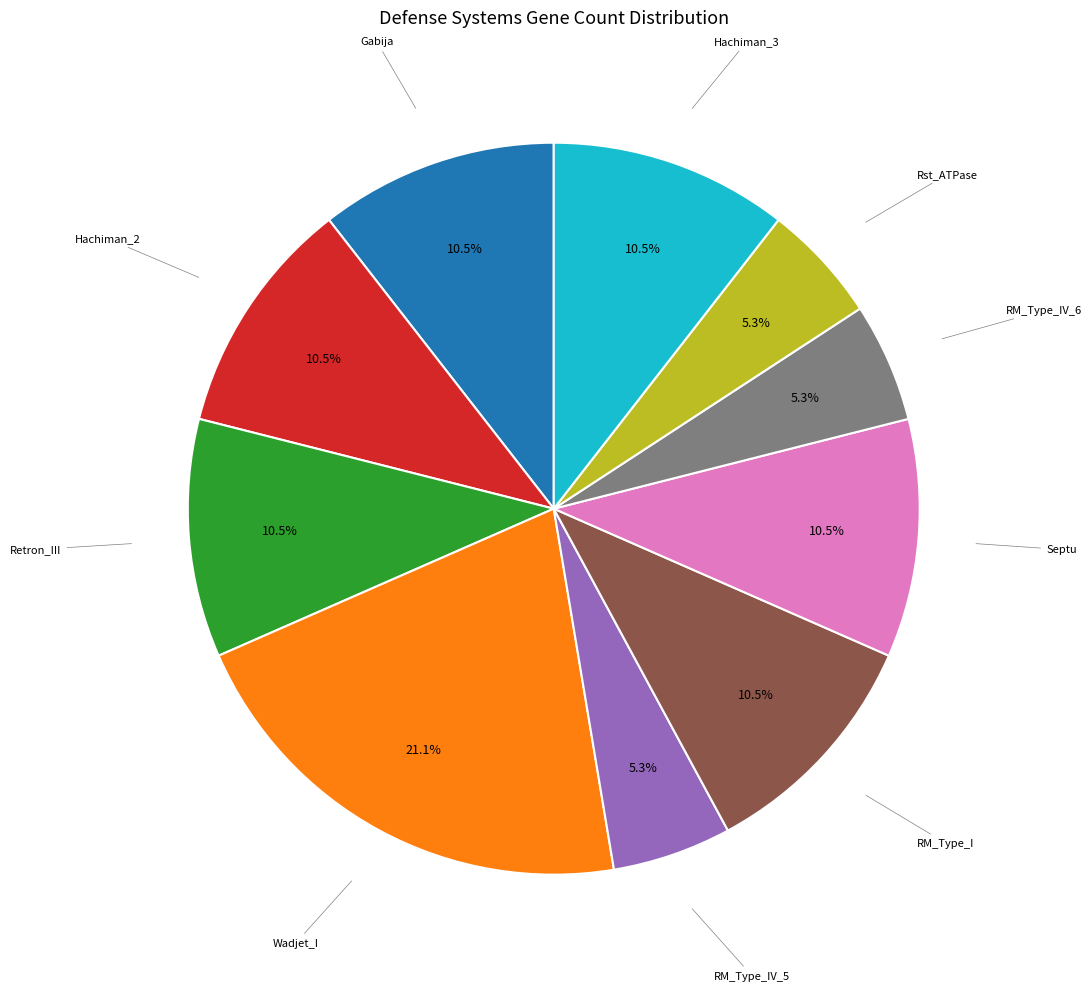

How many slices are in this pie chart?

10